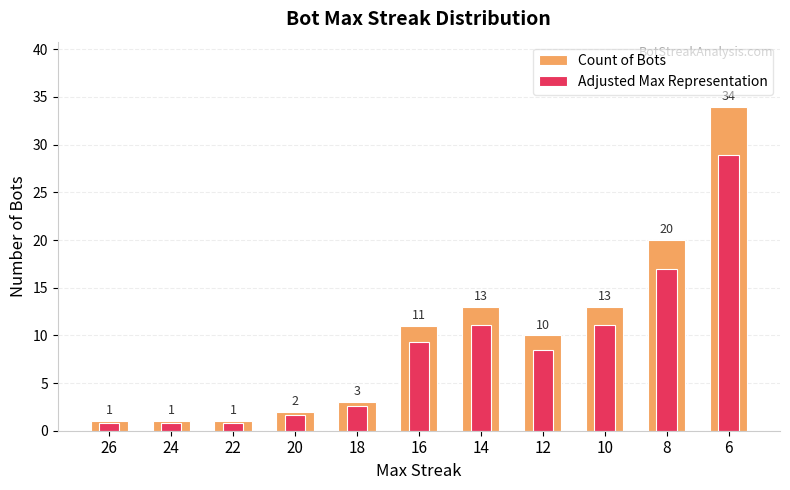

What is the value of the Adjusted Max Representation bar at the 1st from the left?

0.8